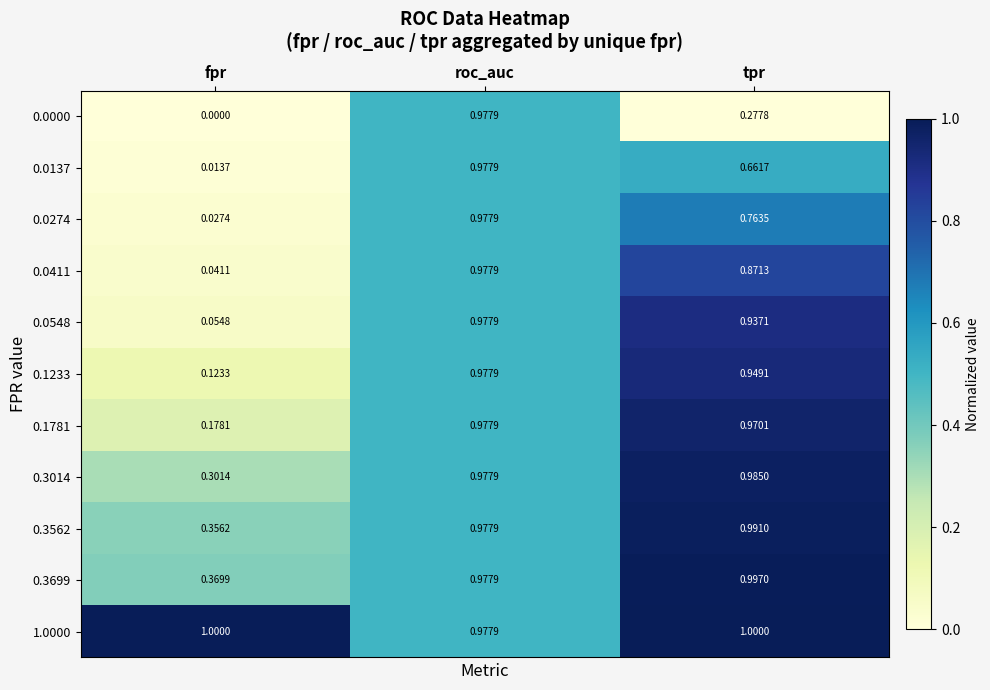

At which label is 0.3562 closest to 0?

fpr